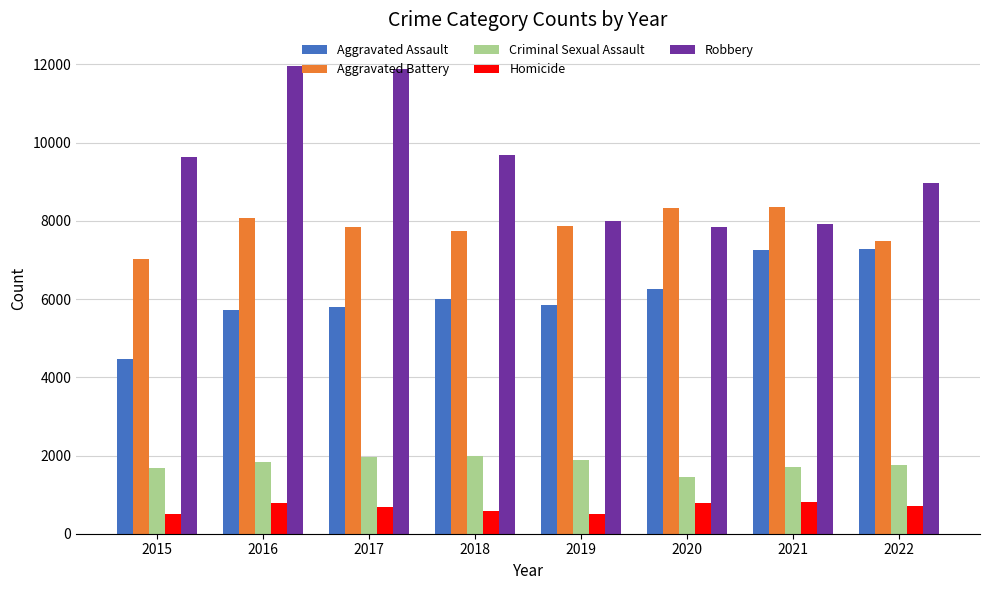

Is it true that Criminal Sexual Assault equals 1758 at 2022?

True